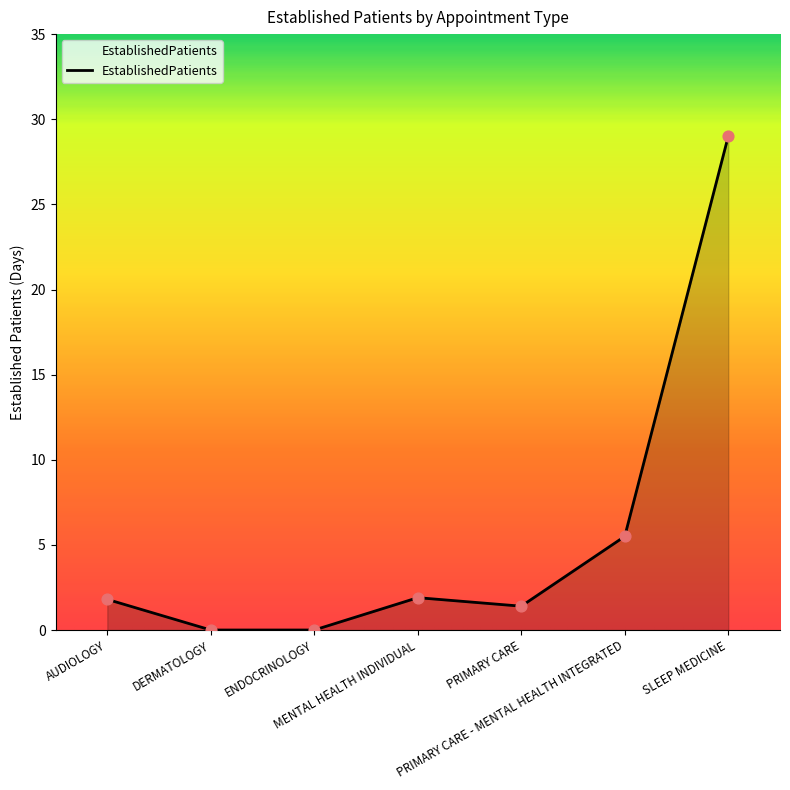

What is the change in value from MENTAL HEALTH INDIVIDUAL to SLEEP MEDICINE?

+27.1